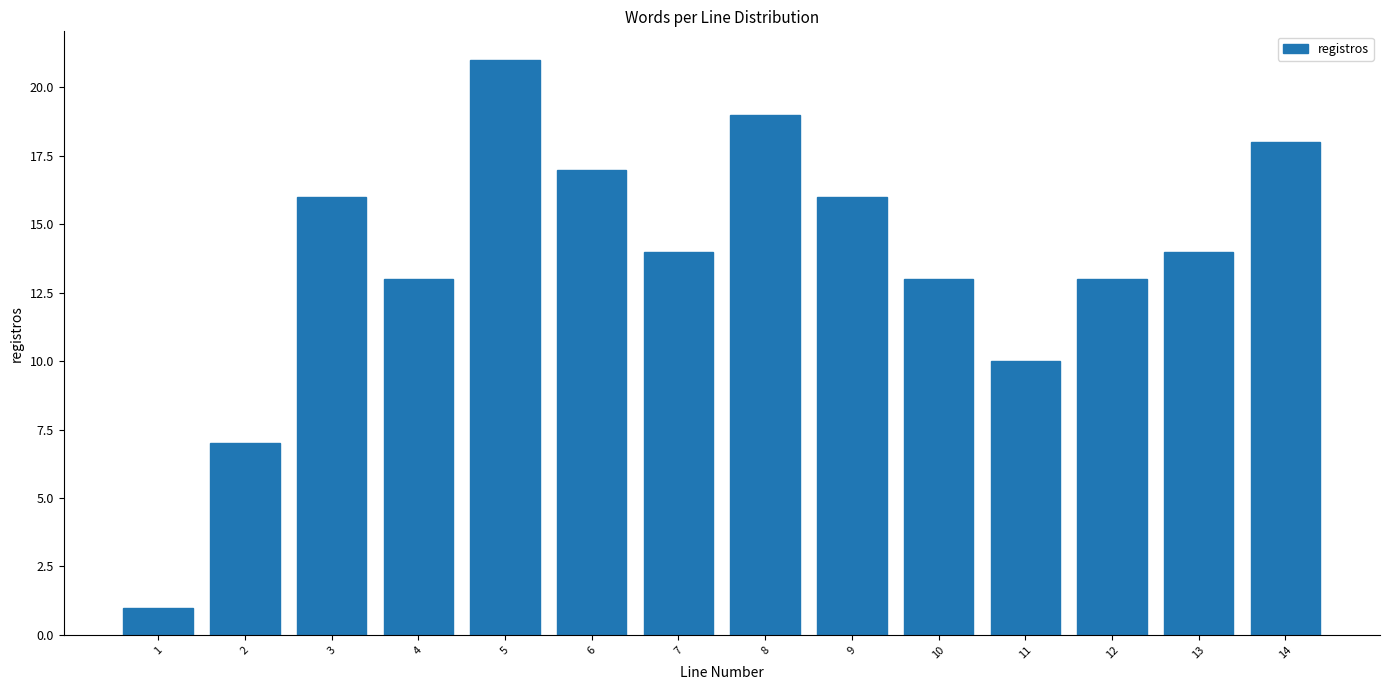

Reading left to right, transcribe all the data shown in this chart.

1=1	2=7	3=16	4=13	5=21	6=17	7=14	8=19	9=16	10=13	11=10	12=13	13=14	14=18